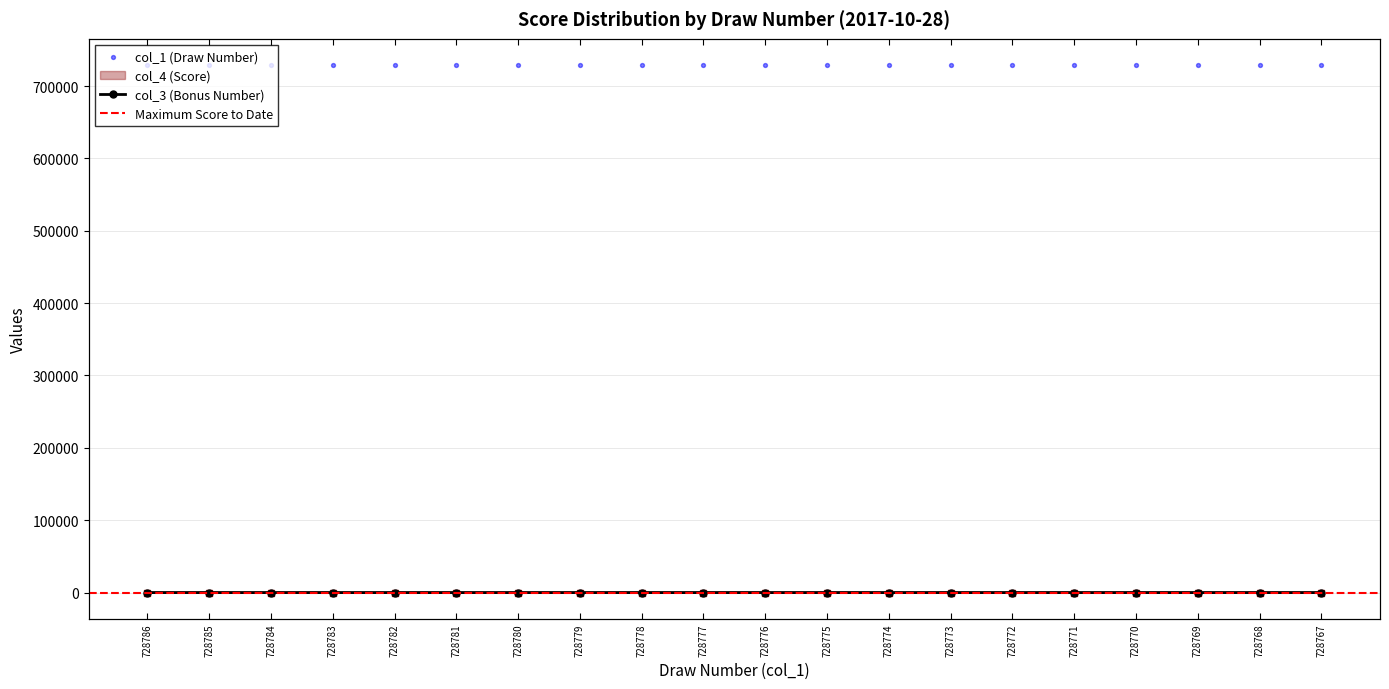

Which series has the largest total across all categories?

col_1